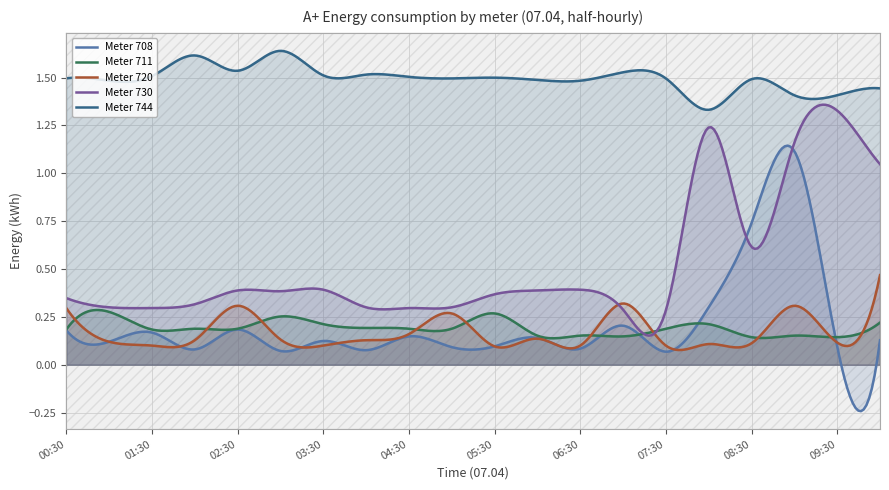

Between 05:30 and 08:00, which series saw the biggest shift?

730